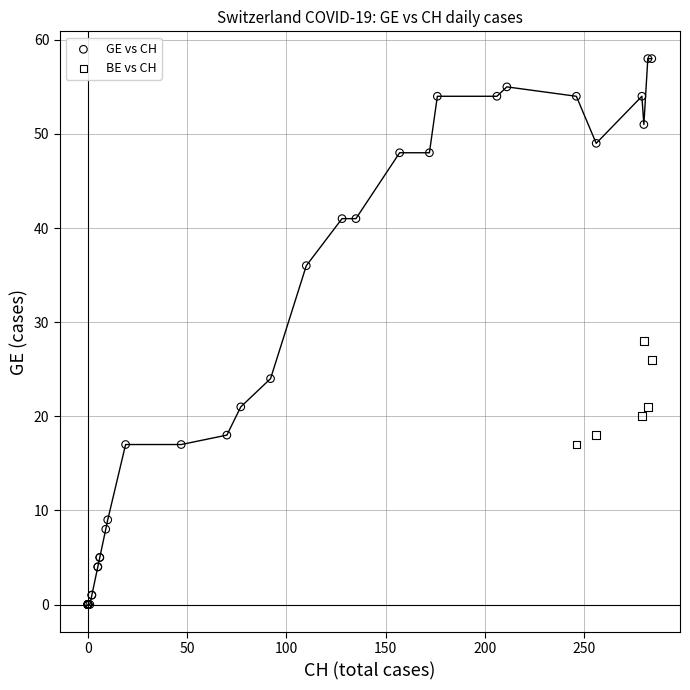

Which series reaches the minimum Y coordinate?

GE vs CH